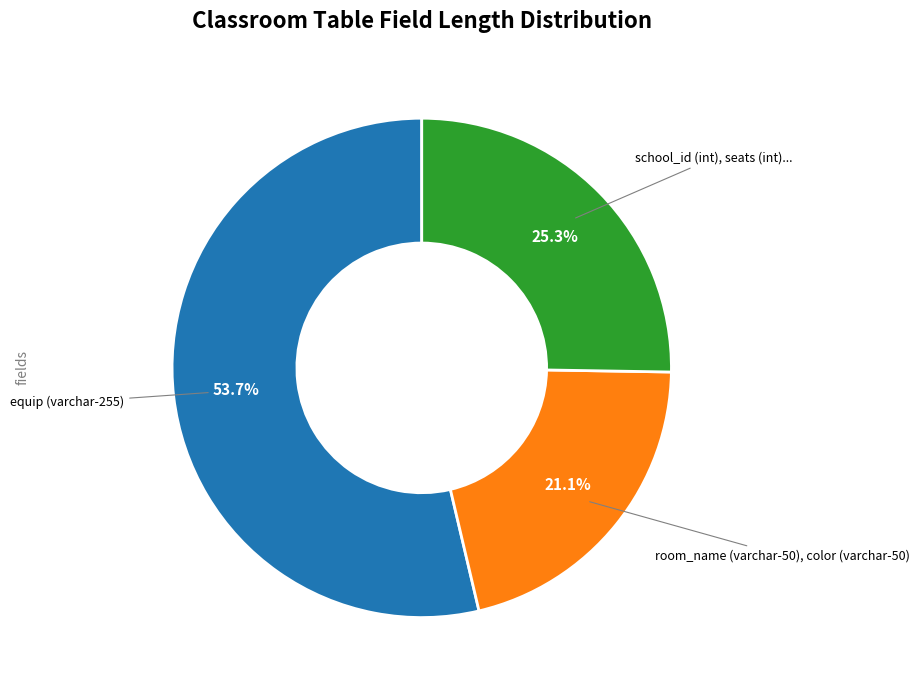

Does any single category account for the majority?

Yes